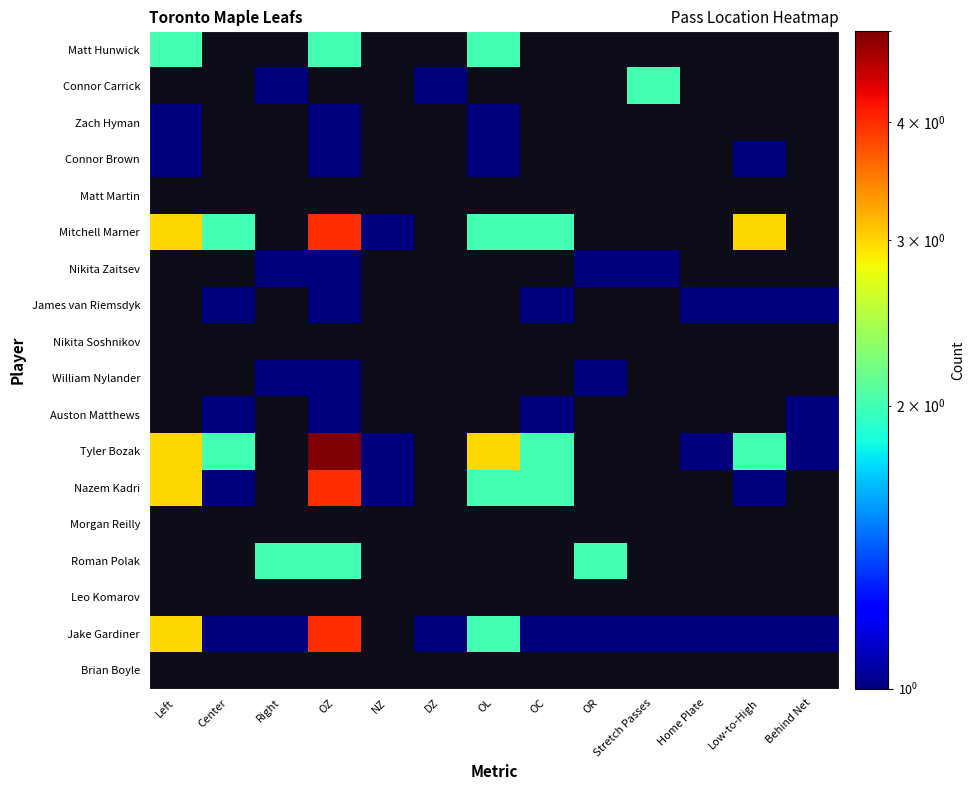

What is the difference between the highest and lowest values at Home Plate?

1